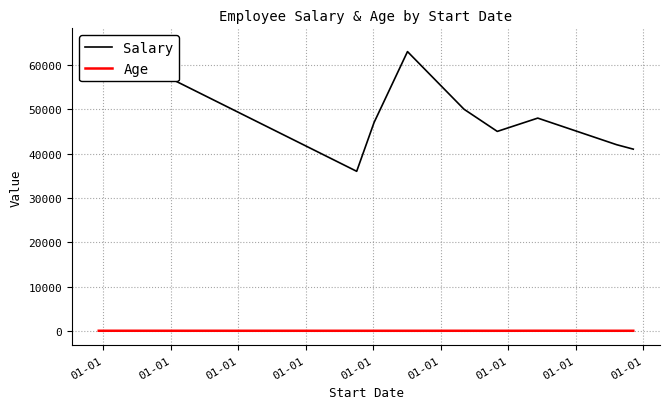

True or false: Salary and Age intersect in this chart.

False